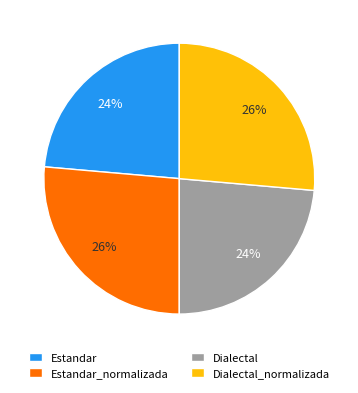

To the nearest percent, what percentage of the pie is Dialectal_normalizada?

26%